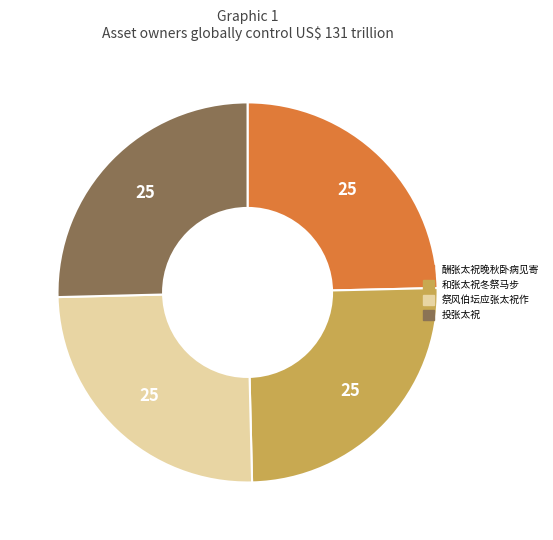

Is there a majority slice in this chart?

No